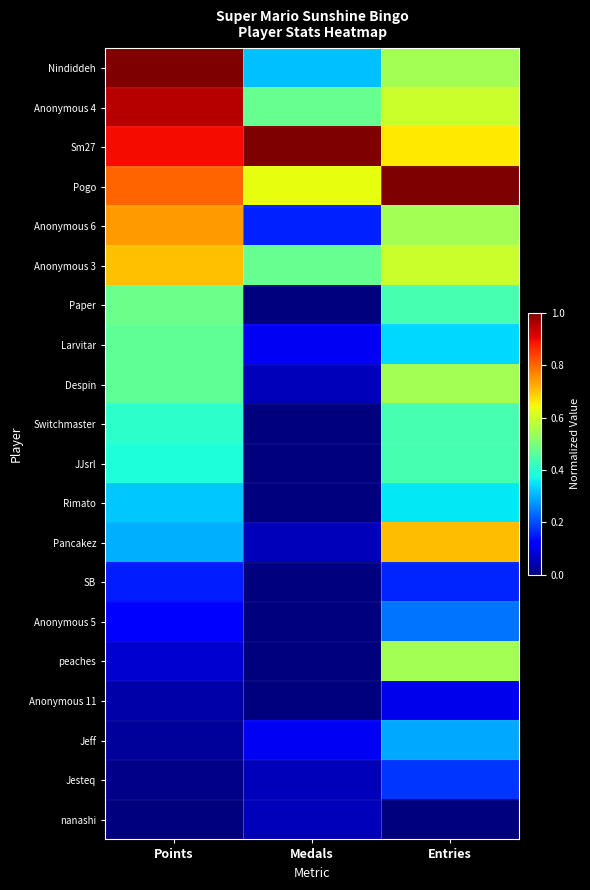

Which series has the widest spread of values?

Nindiddeh